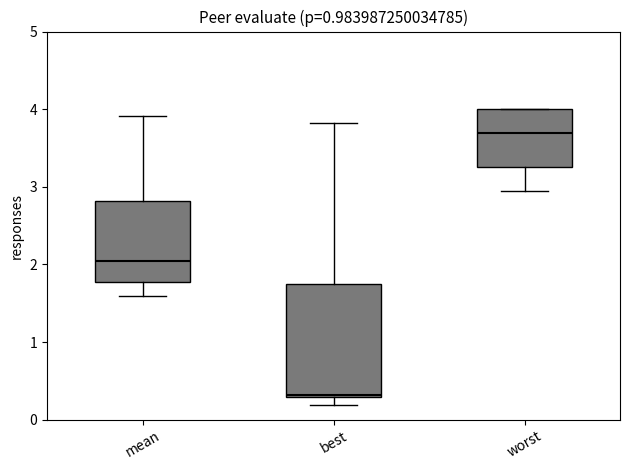

Which box's median line is the highest?

worst